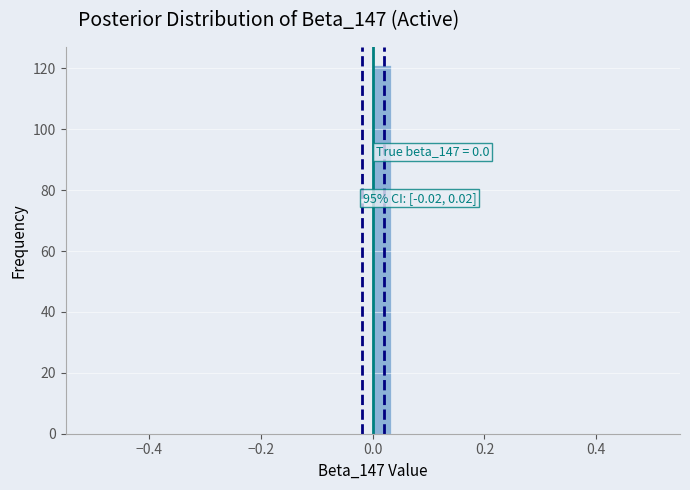

Around what value on the x-axis is the tallest bar? Give the approximate position of its centre, as read against the axis.

0.02